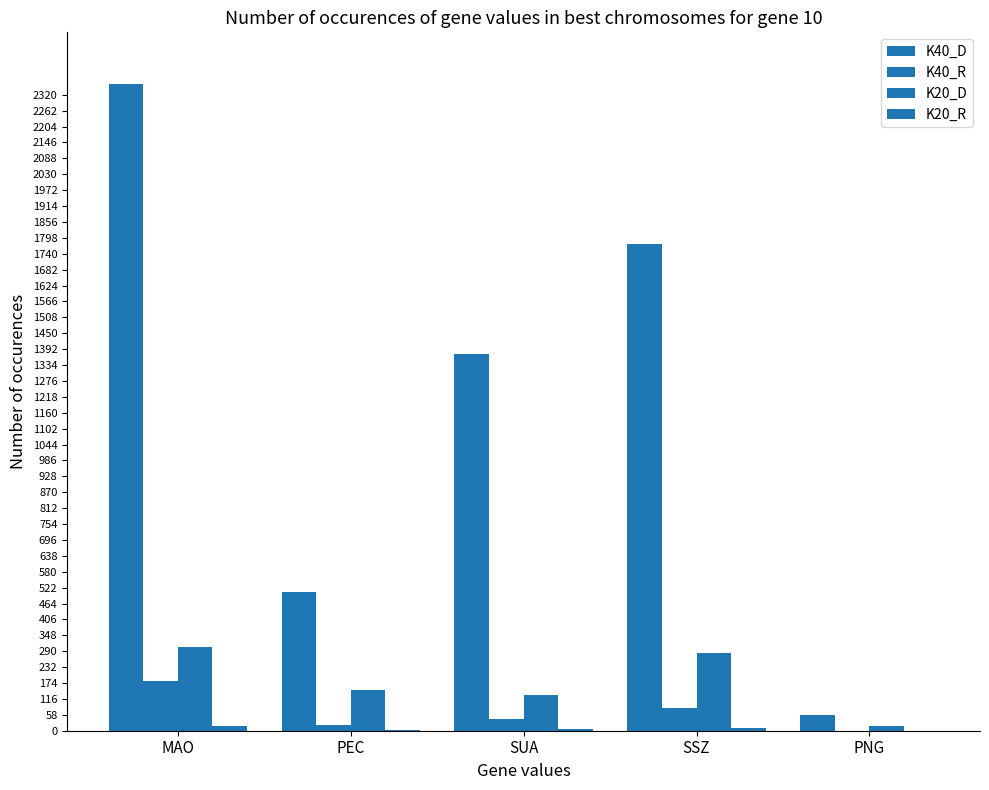

What is the greatest value displayed?

2359